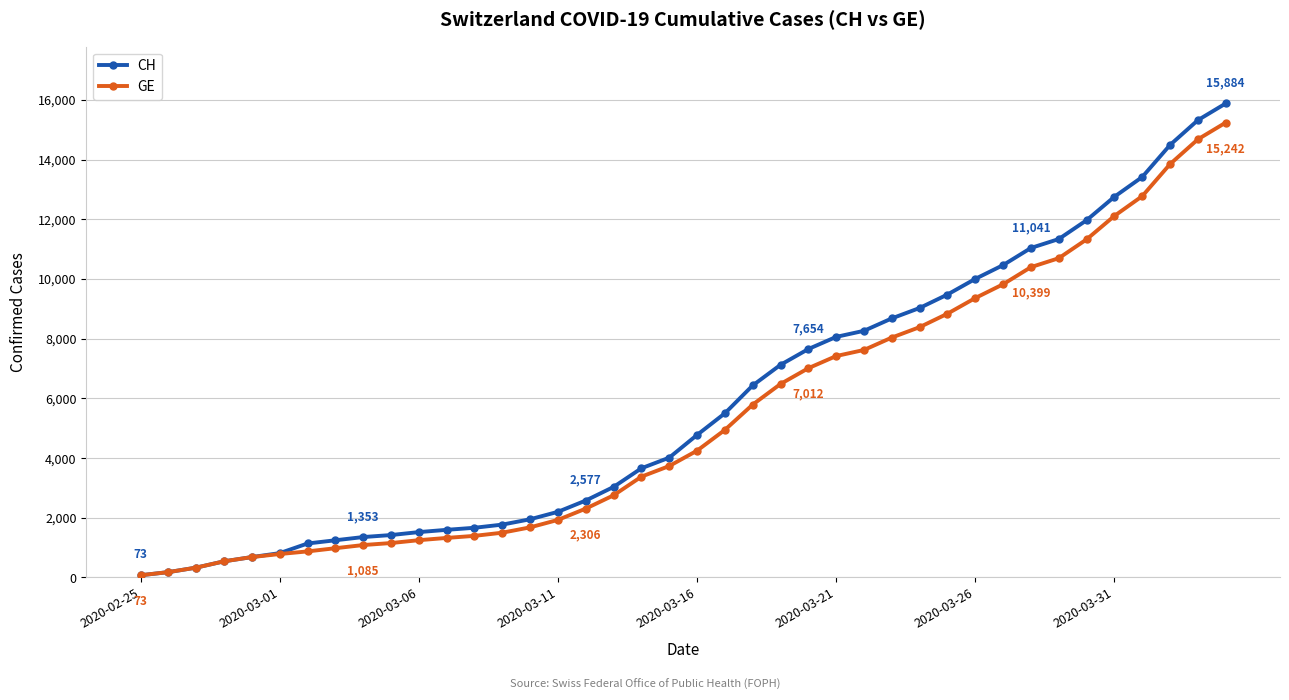

What is the maximum value shown in the chart?

15884